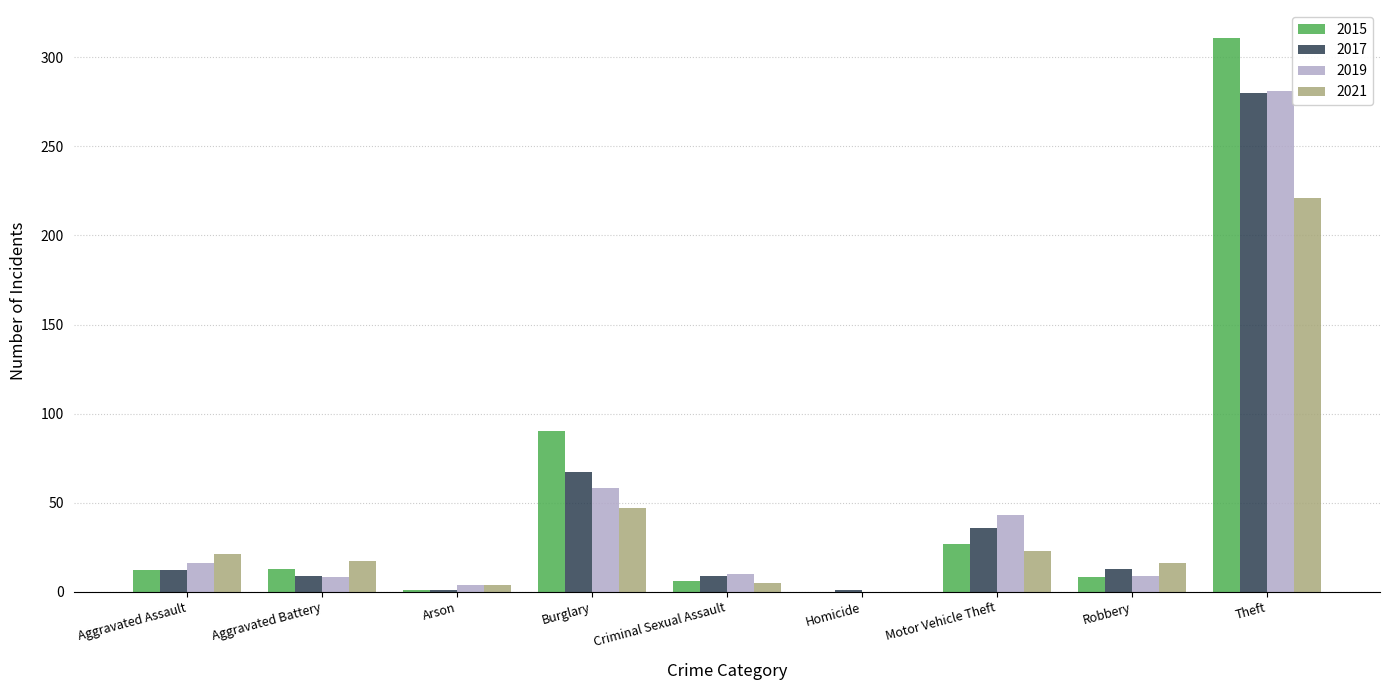

Is the value of 2015 at Theft greater than the value of 2021 at Aggravated Battery?

Yes